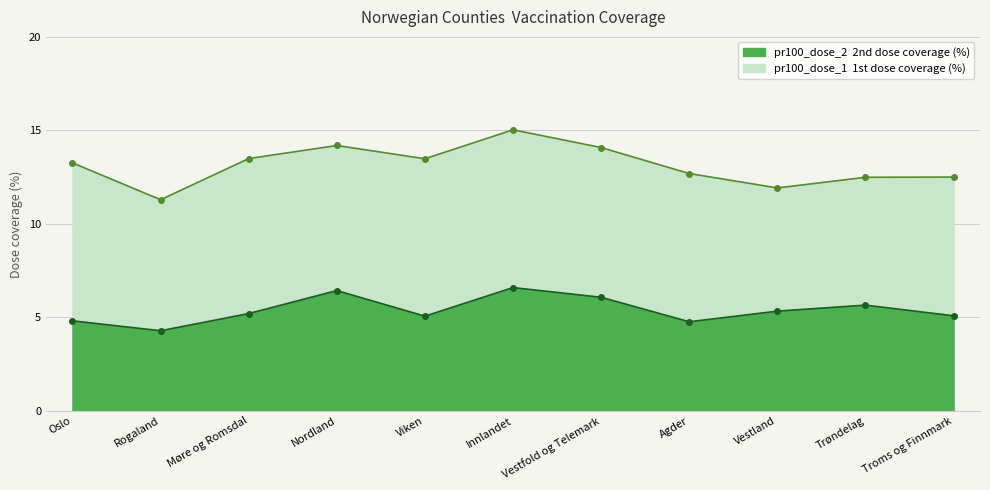

Reading left to right, list all the values displayed in this chart.

pr100_dose_1: 13.3	11.3	13.5	14.2	13.5	15.0	14.1	12.7	11.9	12.5	12.5
pr100_dose_2: 4.8	4.3	5.2	6.4	5.1	6.6	6.1	4.8	5.3	5.7	5.1